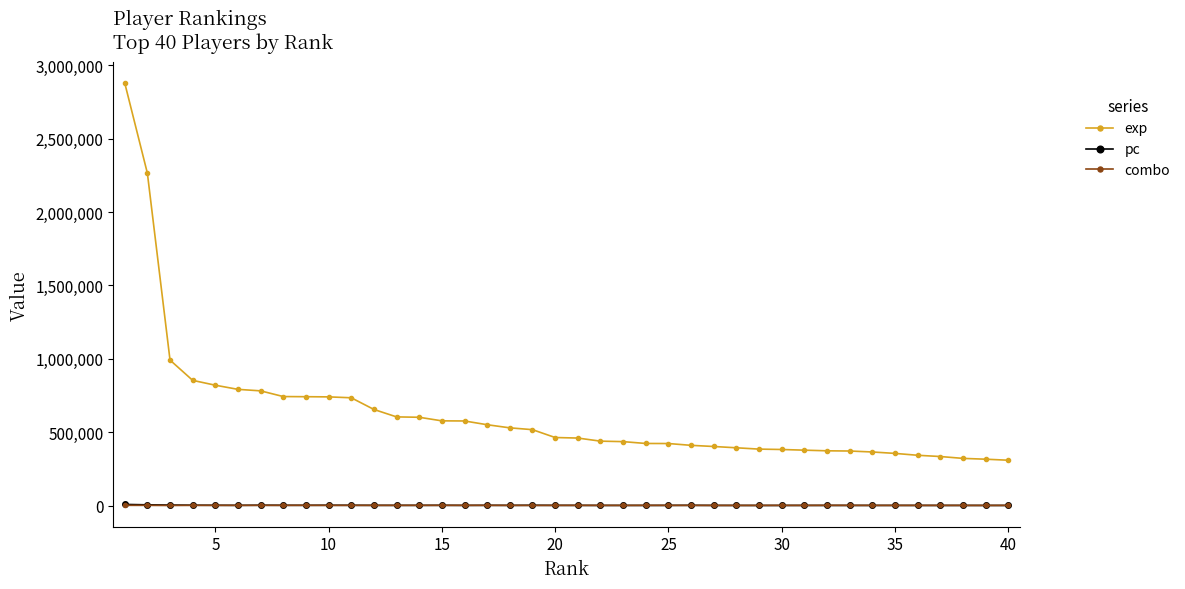

What is the sum of all pc values?

70077